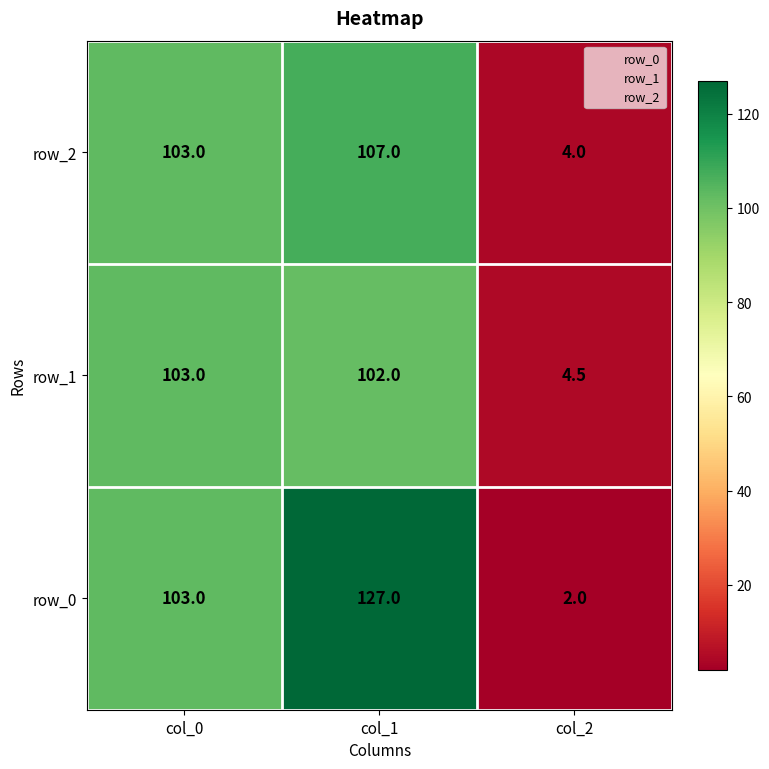

What is the highest value of the row_1 series?

103.0